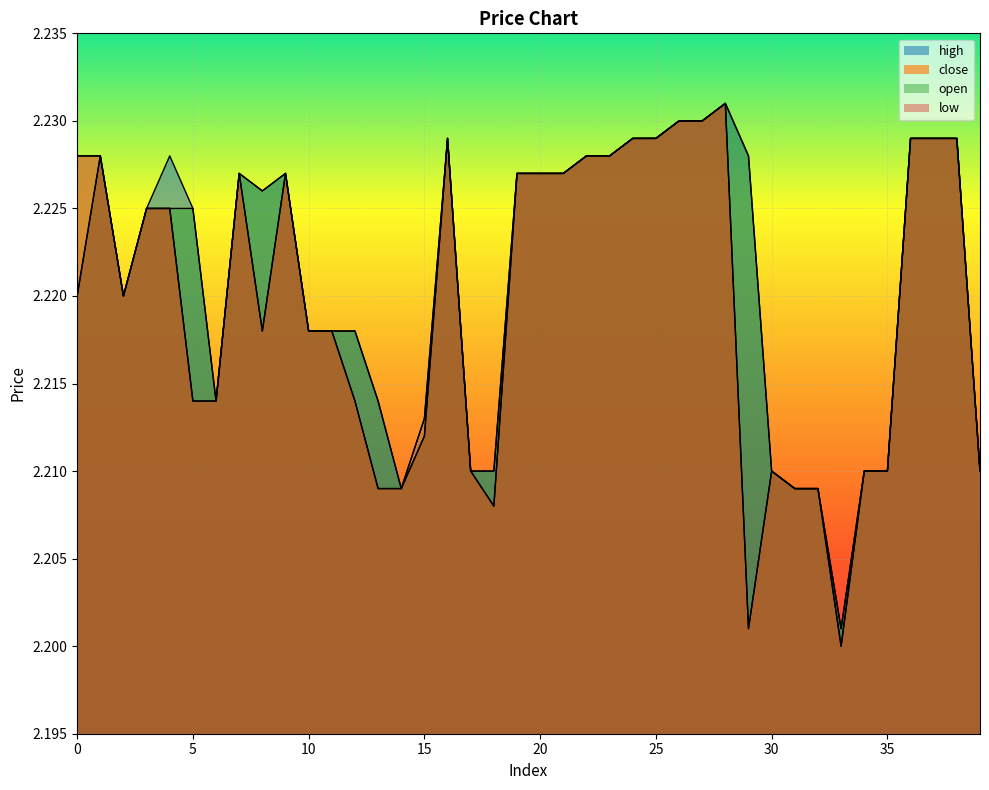

Between 8 and 35, which series saw the biggest shift?

high